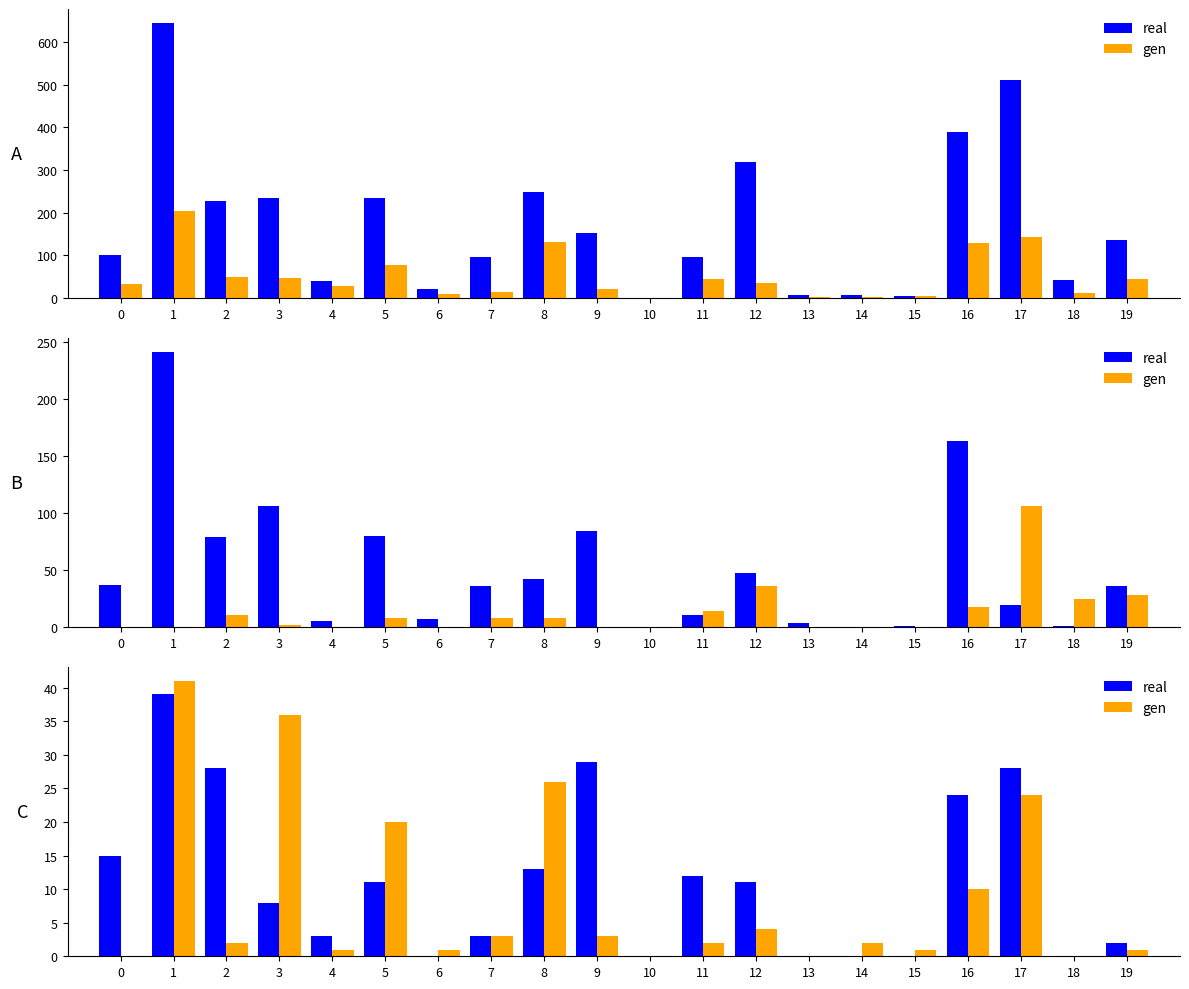

The gen series shows 2 at 14. True or false?

True